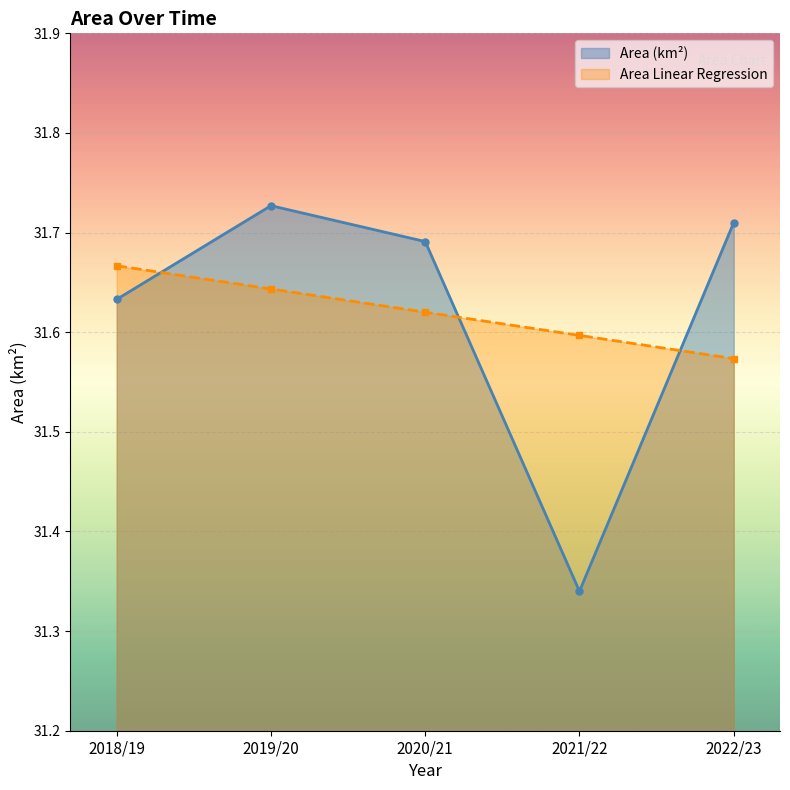

How many lines are shown in the chart?

2